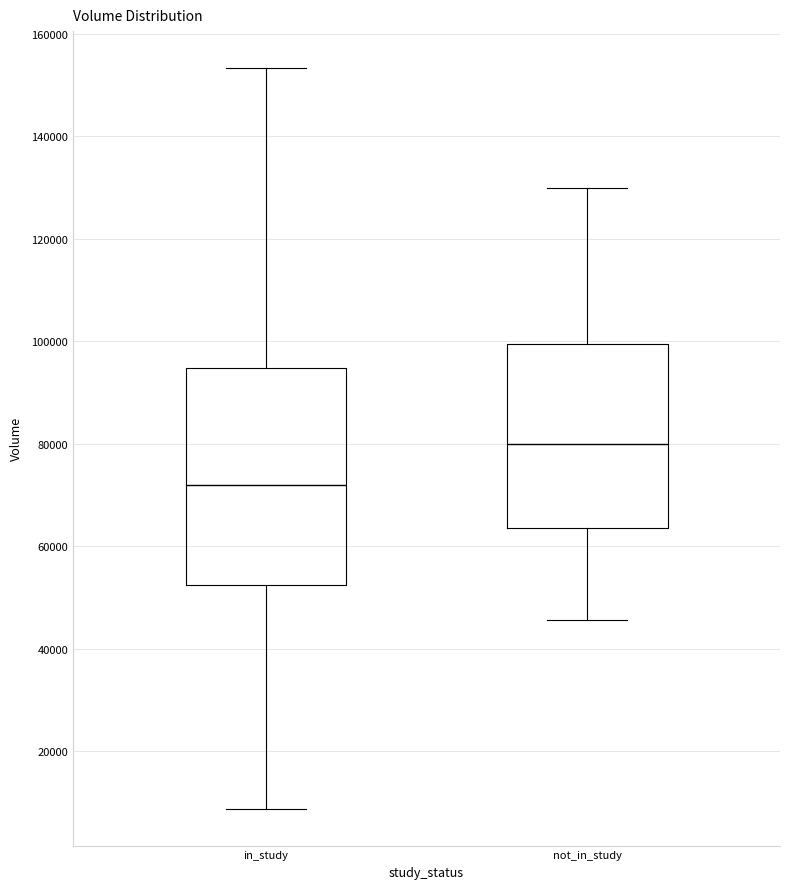

Where does the median line of the box for in_study sit on the y-axis? The values are not printed on the chart, so give them approximately, as read against the axis.

72000